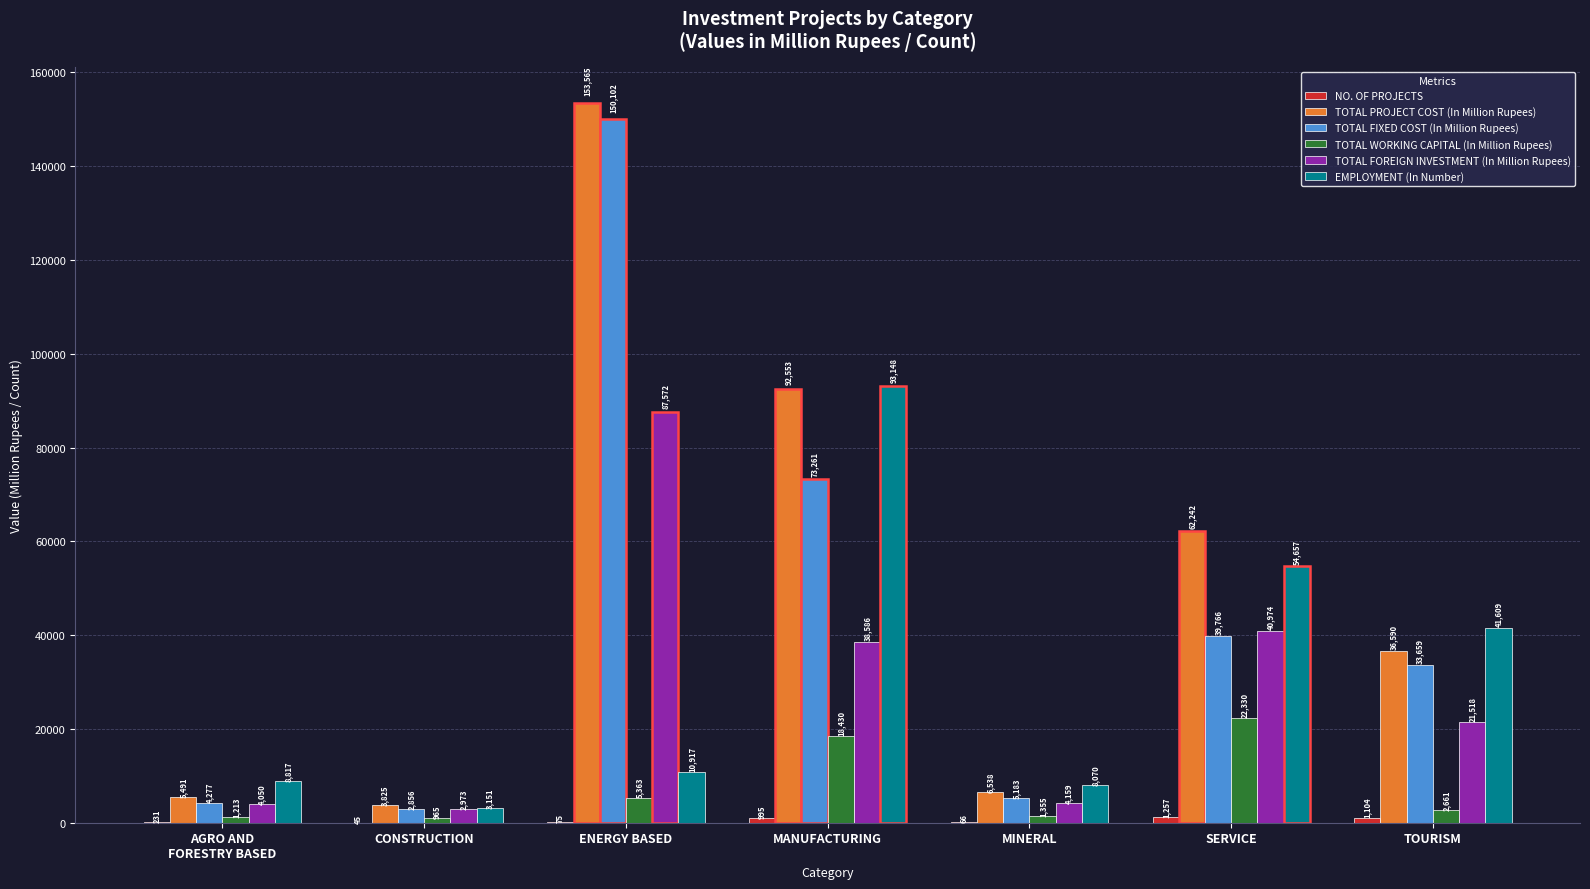

Are the bars grouped side by side (vs. stacked)?

Yes